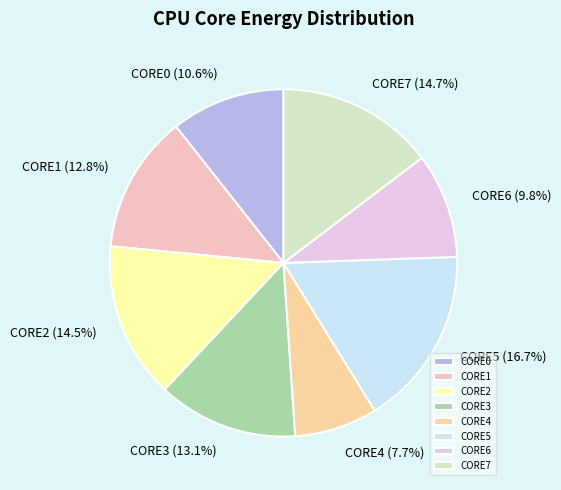

Is CORE5 the majority of the pie?

No